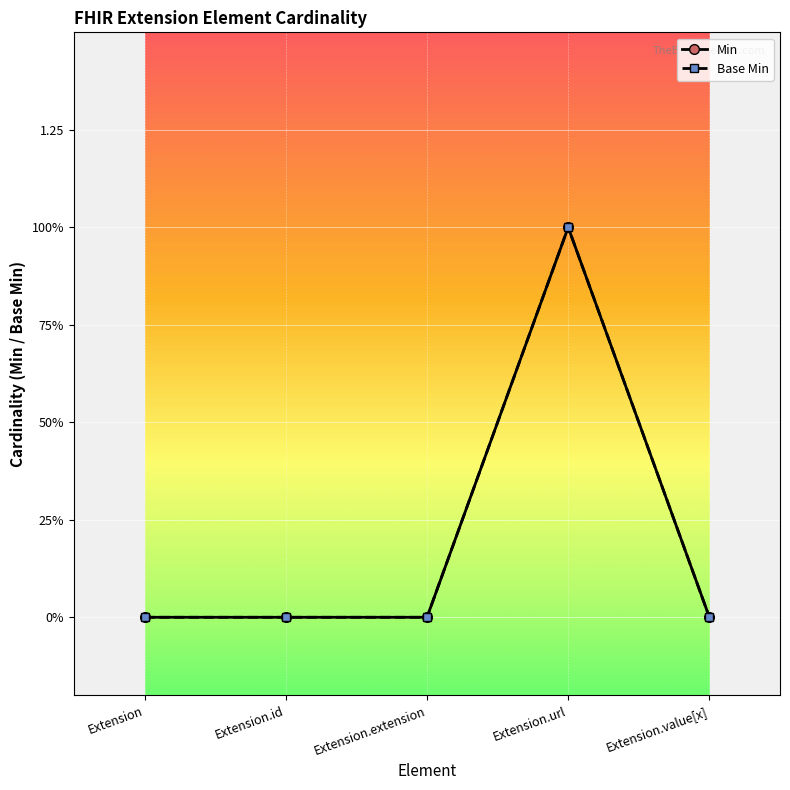

True or false: Base Min and Min intersect in this chart.

False